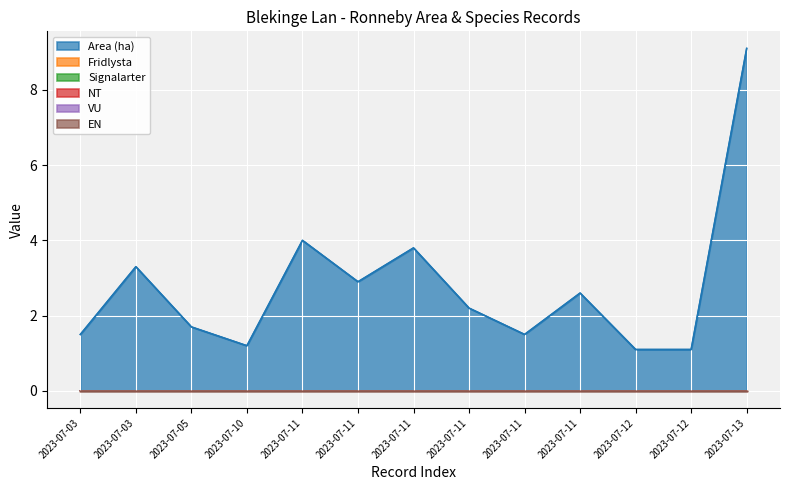

Does the chart display data point markers on the line(s)?

No